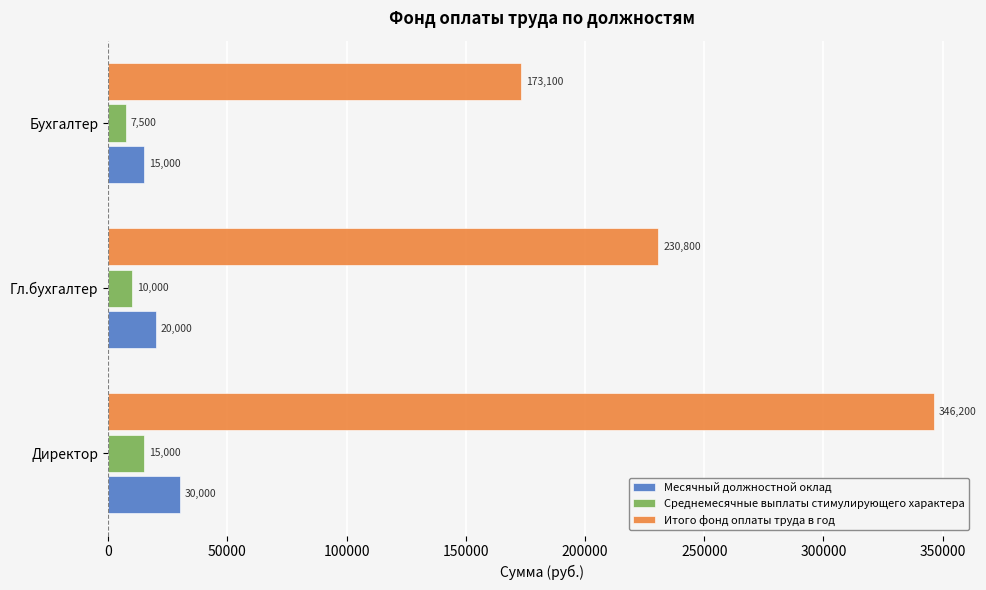

At which label is Месячный должностной оклад closest to 22500?

Гл.бухгалтер